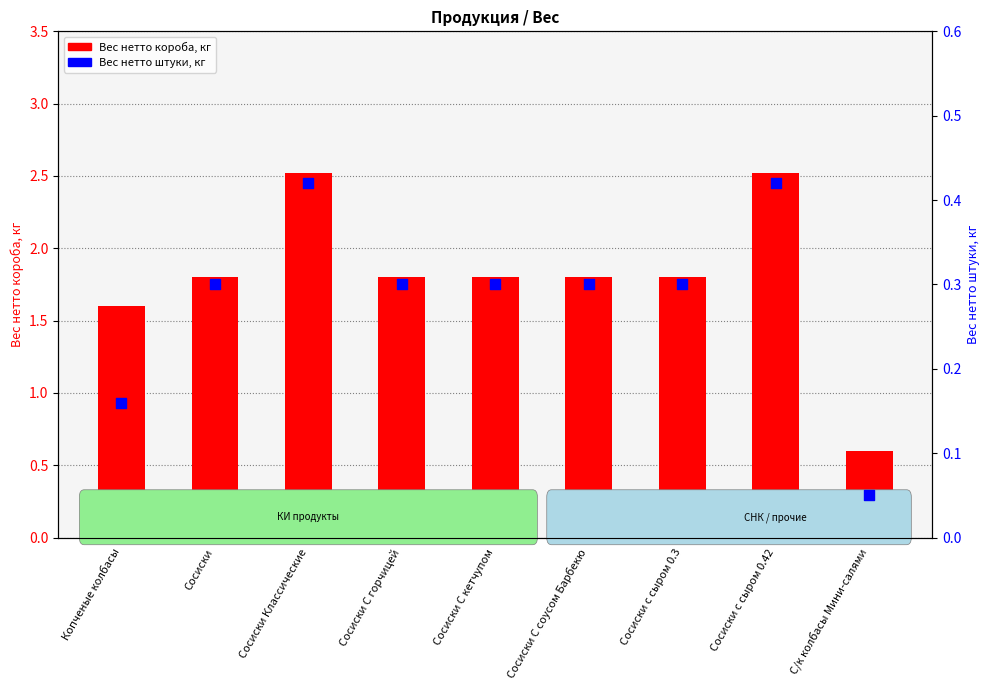

Is the value of Вес нетто штуки, кг at С/к колбасы Мини-салями greater than the value of Вес нетто короба, кг at Сосиски с сыром 0.3?

No